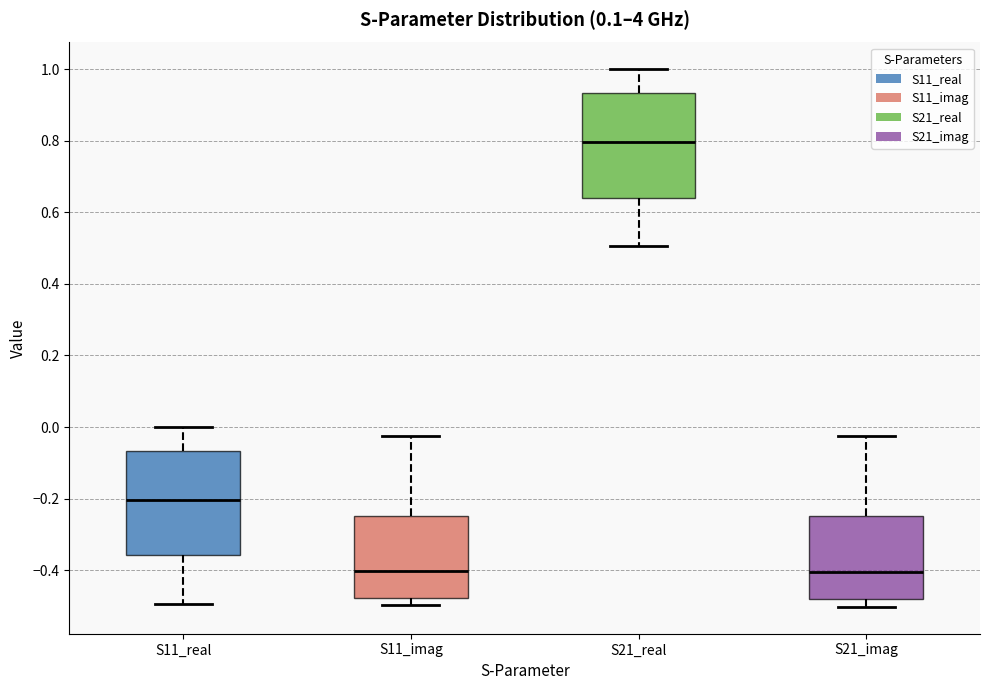

Where is the upper edge of the box for S11_real on the y-axis? The values are not printed on the chart, so give them approximately, as read against the axis.

-0.06